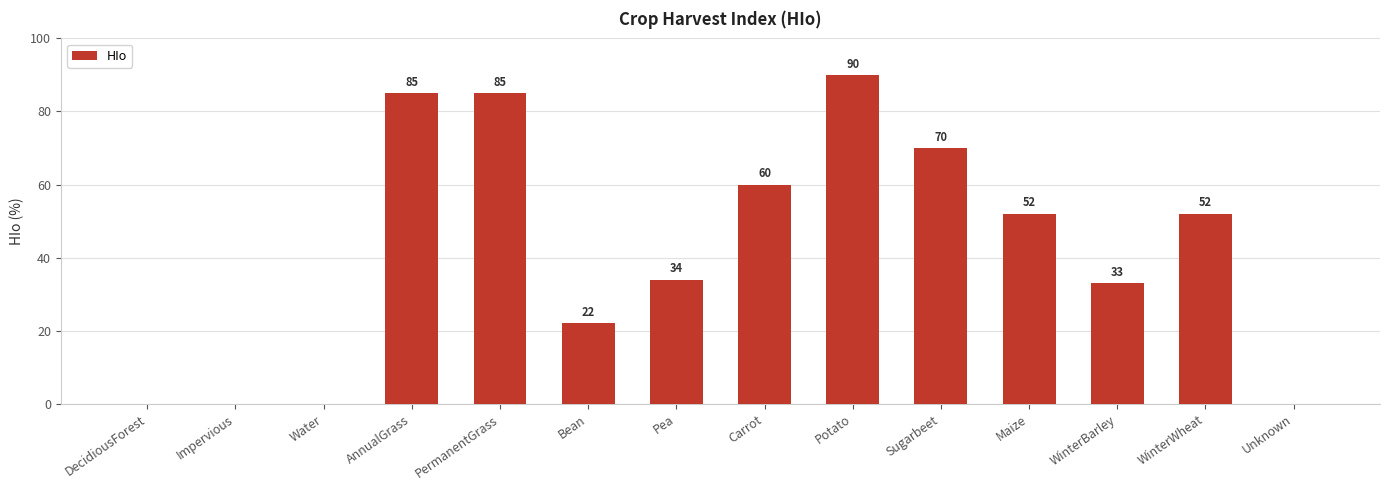

Count the number of categories in the chart.

14